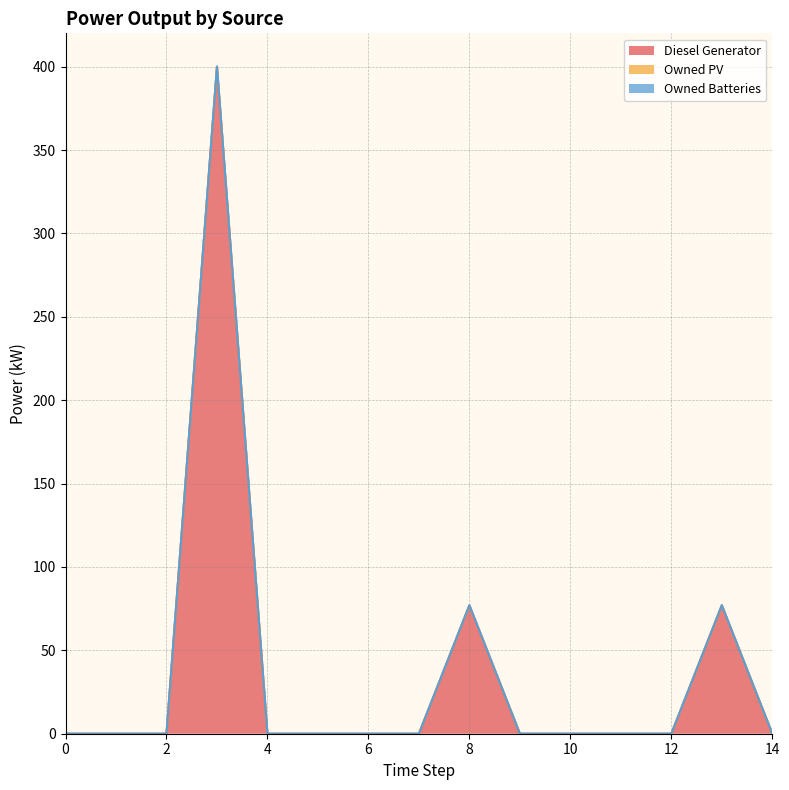

At which category does the chart reach its peak across all series?

3